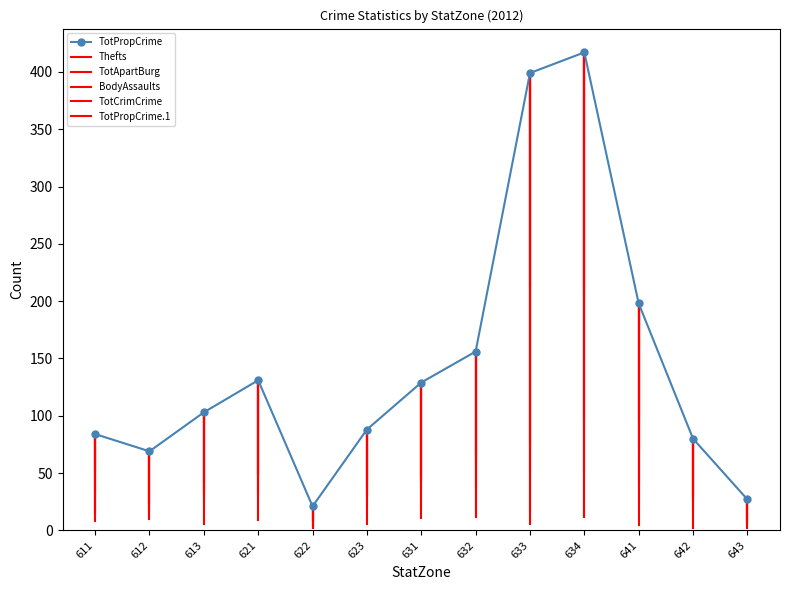

At which category does the data reach its first local peak?

621